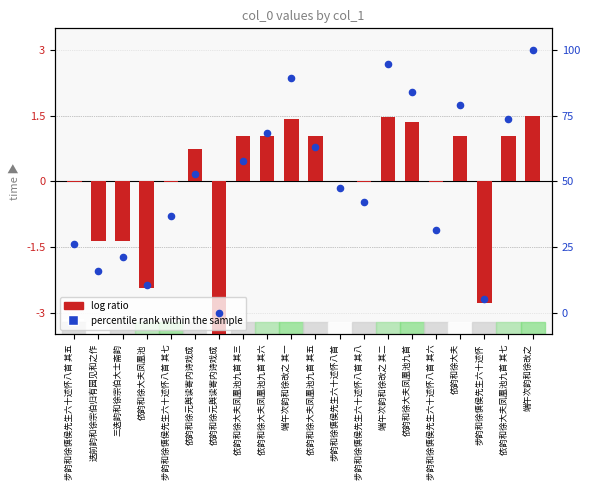

What are all the series names shown in the legend?

log ratio, percentile rank within the sample